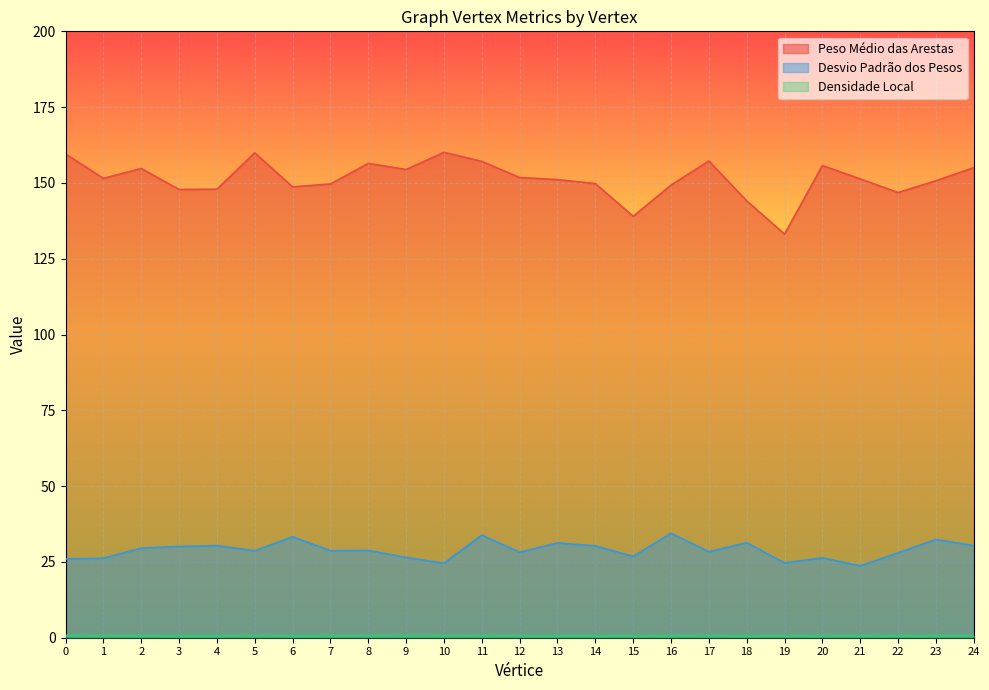

Is it true that Peso Médio das Arestas equals 147.9 at 4?

True